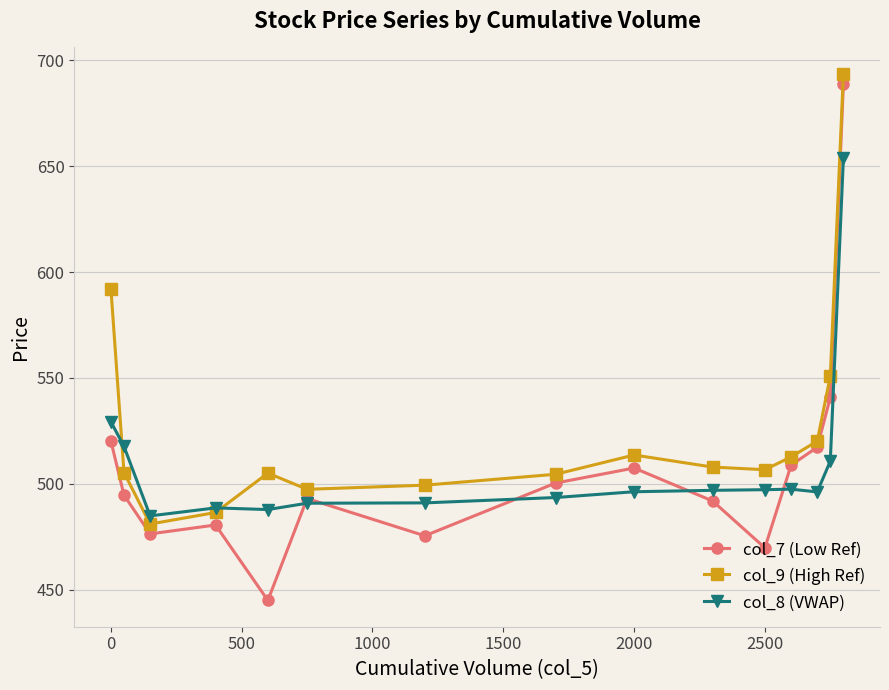

True or false: col_9 (High Ref) and col_7 (Low Ref) intersect in this chart.

False